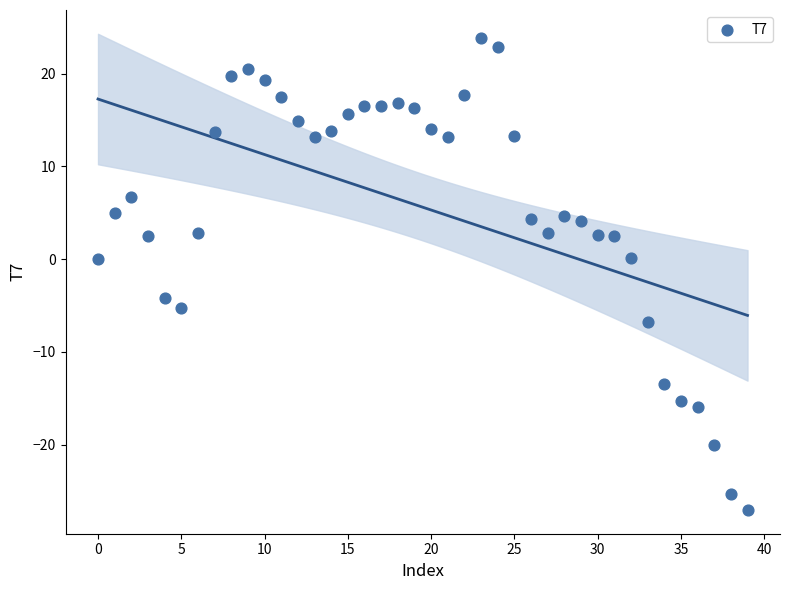

What is the range of Y values (max minus min)?

50.9